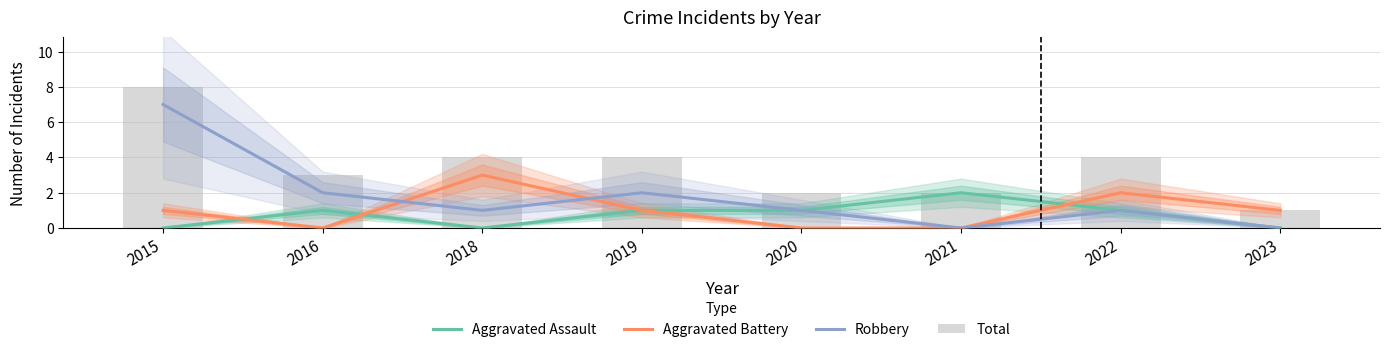

Is it true that Aggravated Assault equals 0 at 2018?

True